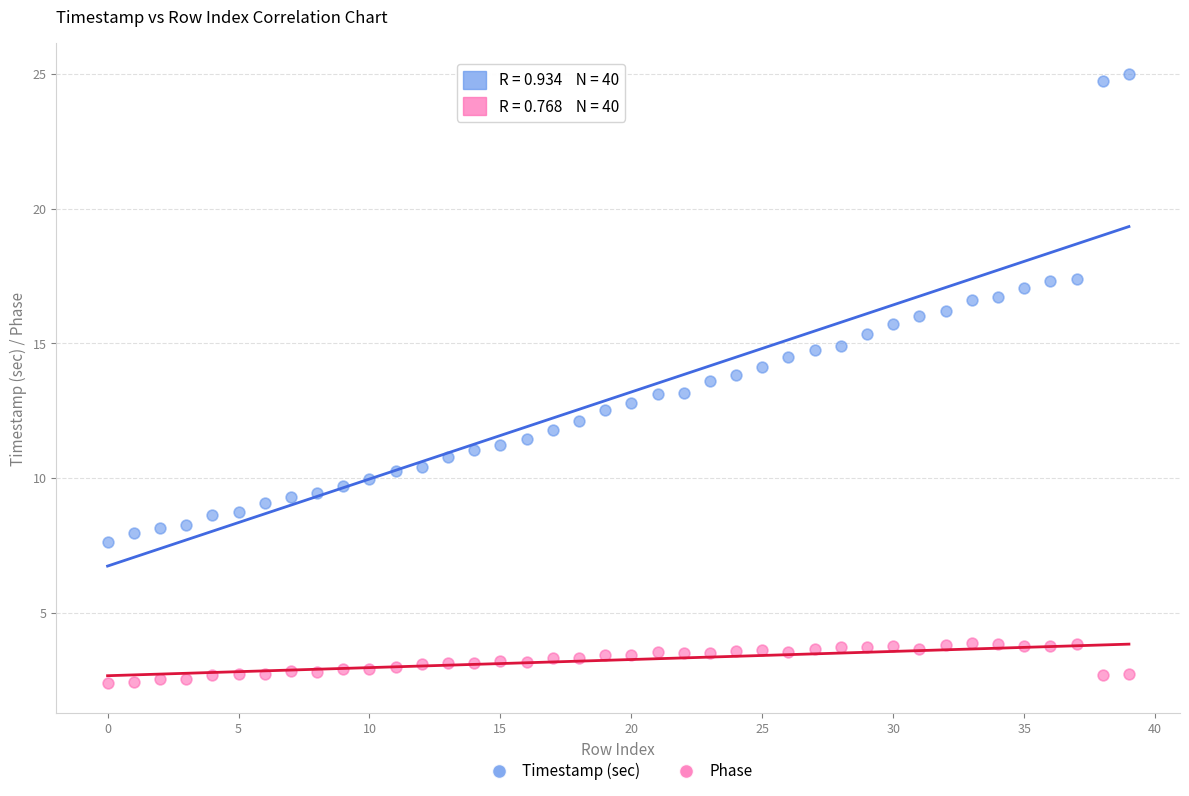

Across all data points, what is the range of Y values (max minus min)?

22.6